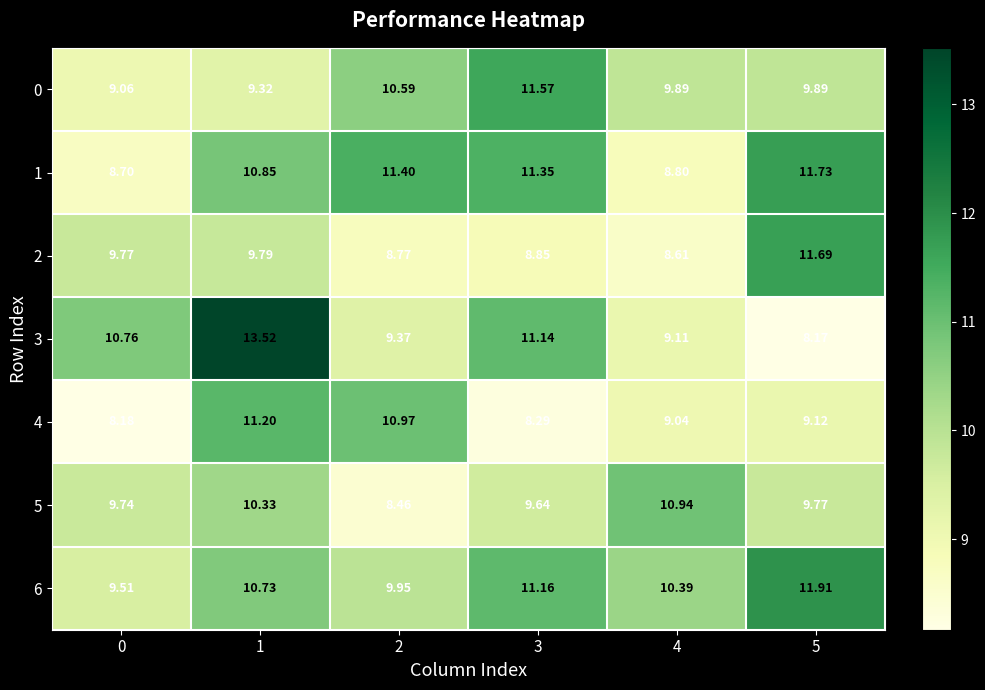

What is the total value across all series at 2?

69.5